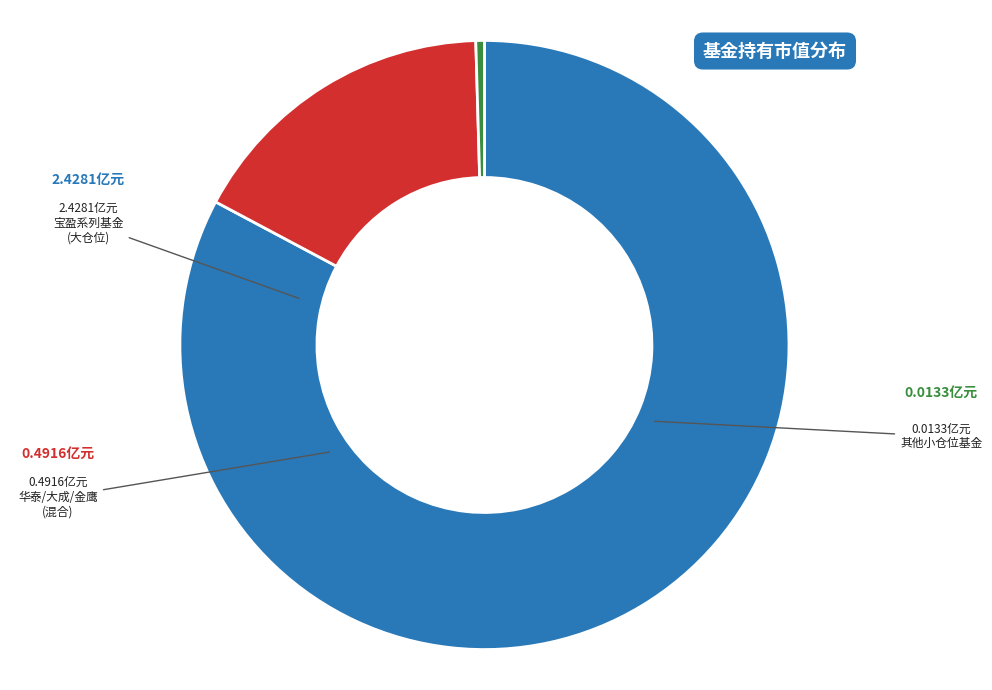

Does any single category account for the majority?

Yes